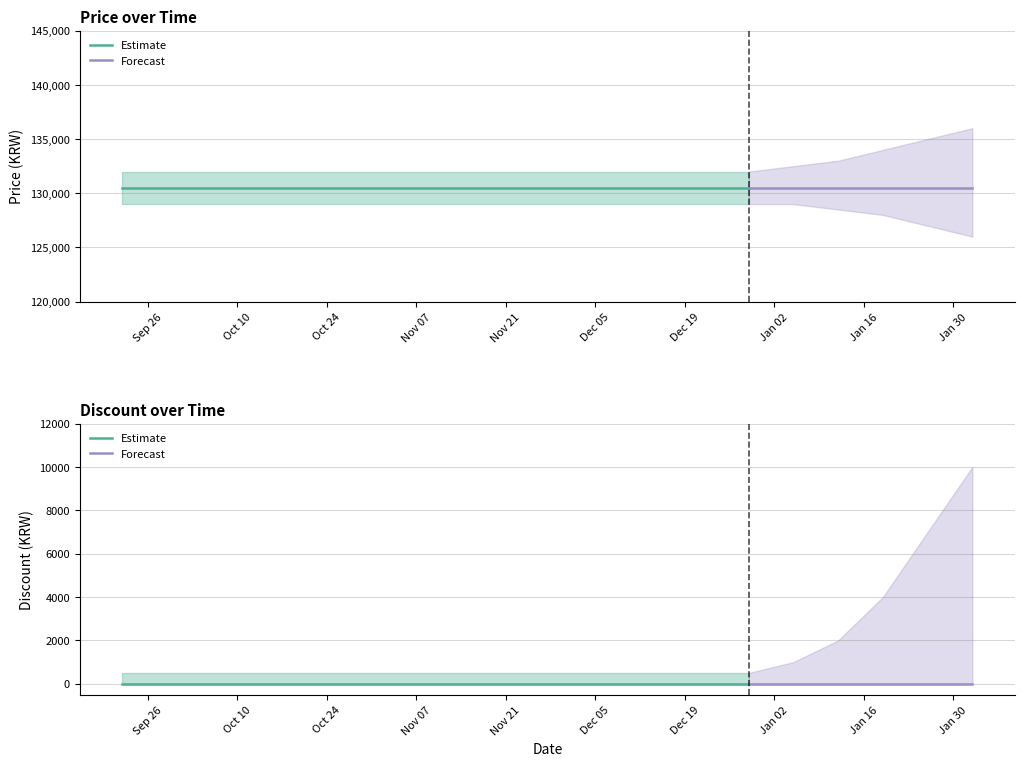

List the series in order of their overall mean, lowest first.

Discount, Price